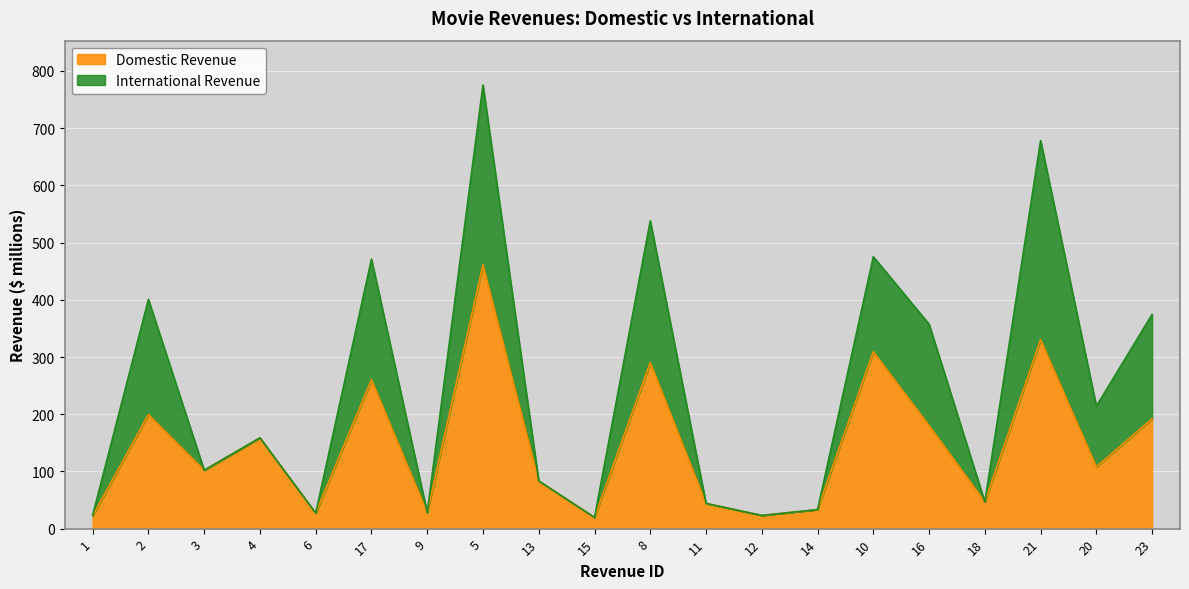

What is the sum of all values?

2919.0